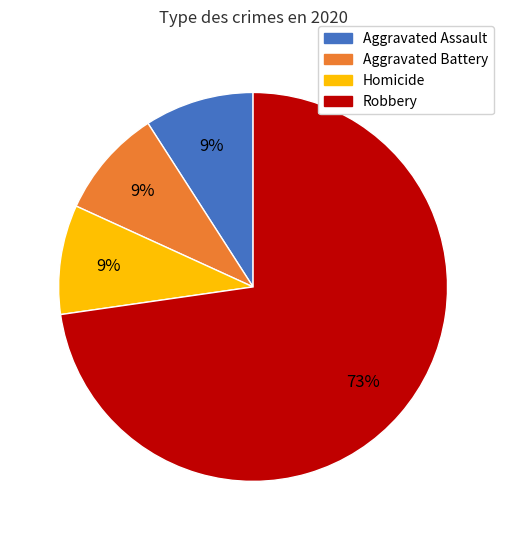

To the nearest percent, what is the average slice percentage?

25%